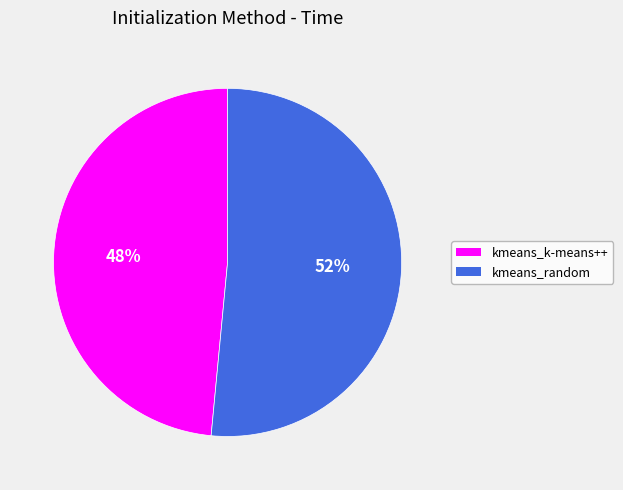

To the nearest percent, what portion does kmeans_k-means++ represent?

48%